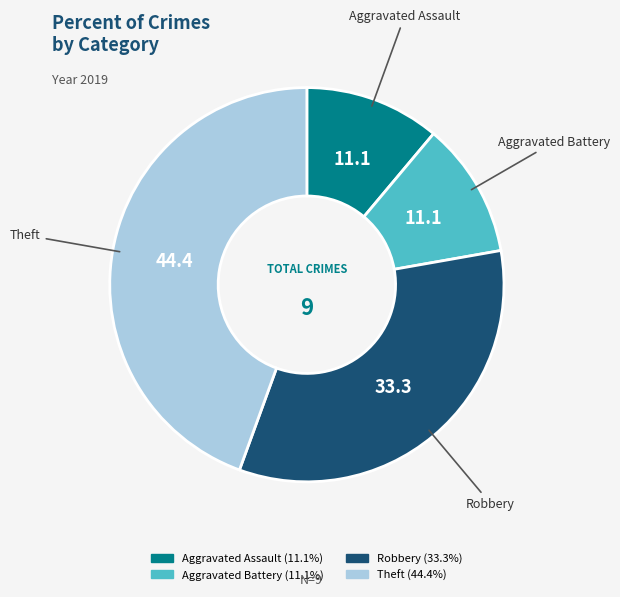

Is it true that Robbery is 44% of the pie?

False